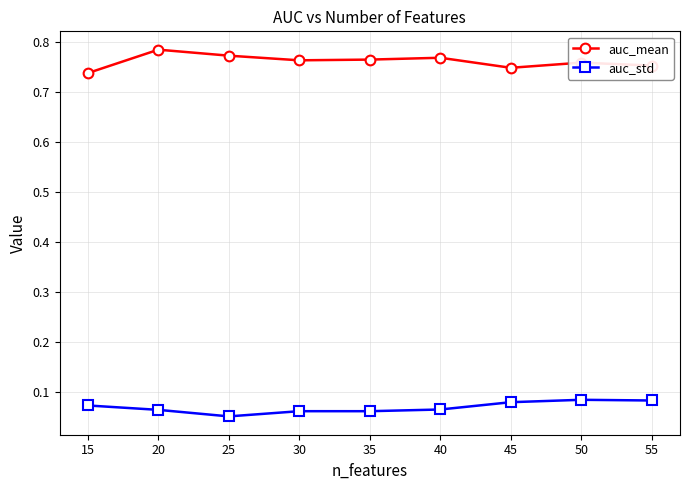

At 15, list the series in order from largest to smallest.

auc_mean, auc_std